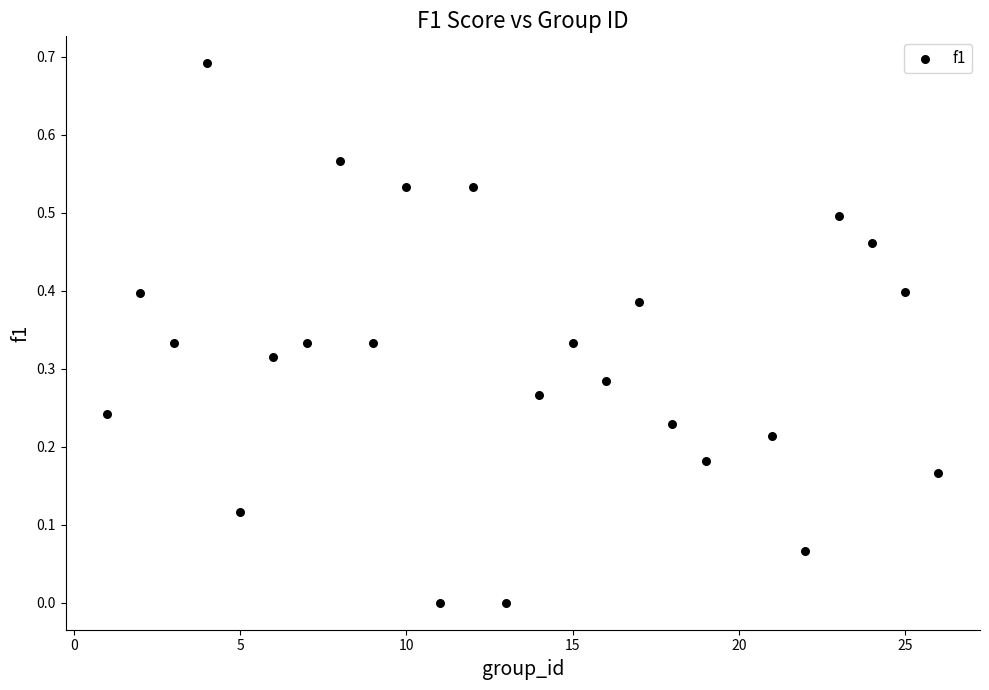

What is the range of X values (max minus min)?

25.0